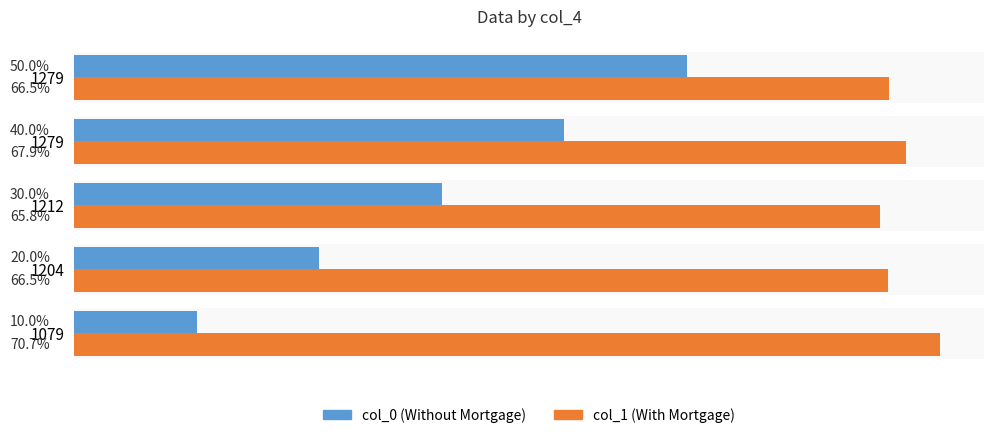

What are all the series names shown in the legend?

col_0 (Without Mortgage), col_1 (With Mortgage)